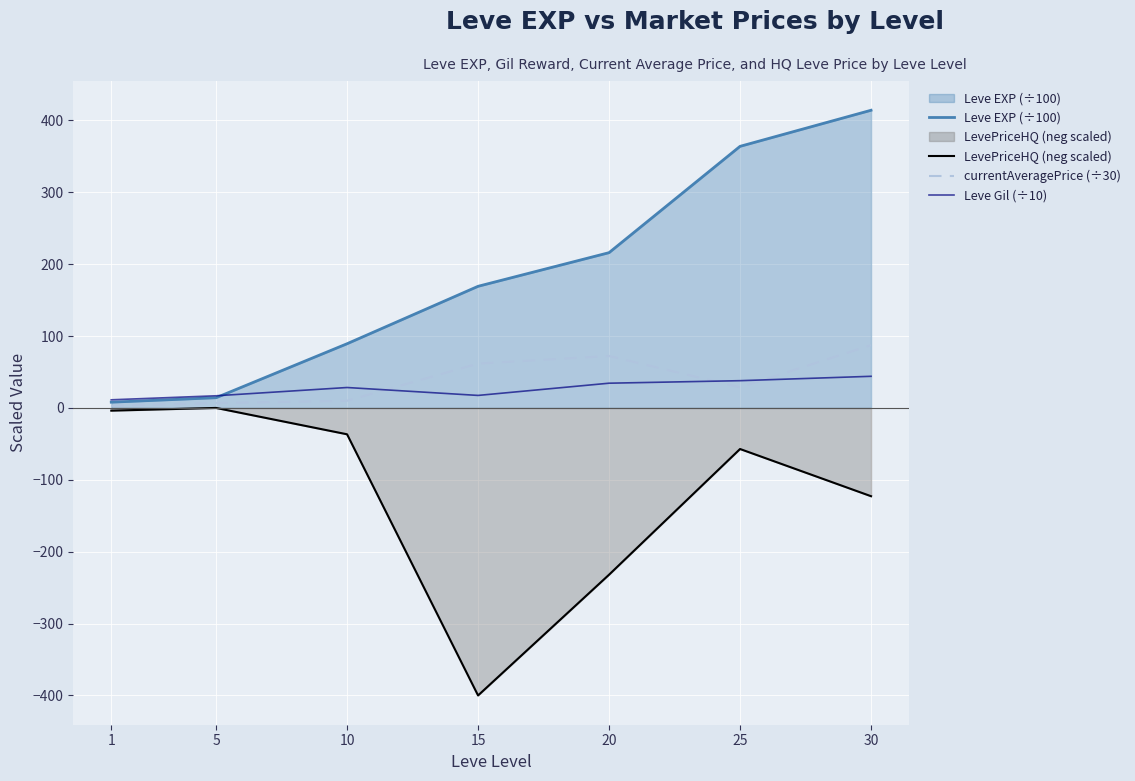

What is the total value across all series at 20?

90.6